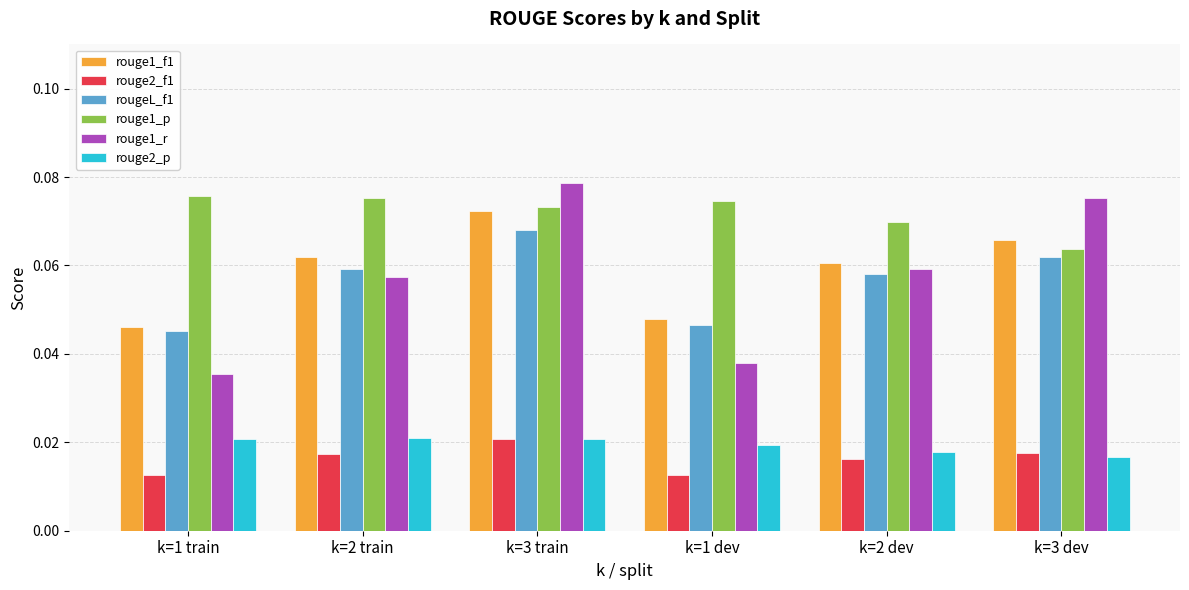

The value of rouge1_p at k=1 train is 0.0. True or false?

False